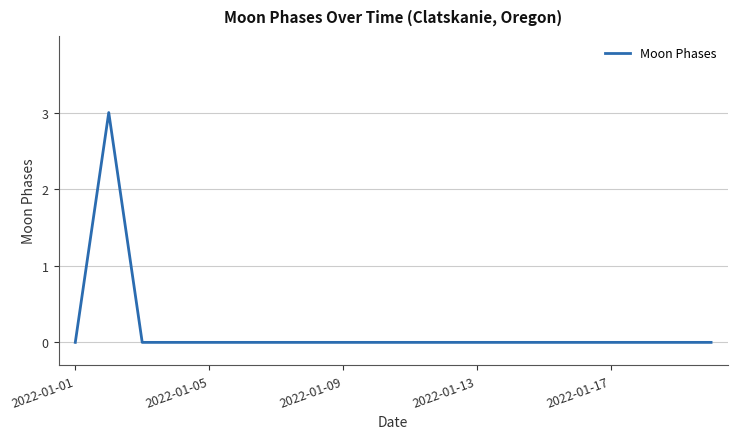

What is the greatest value displayed?

3